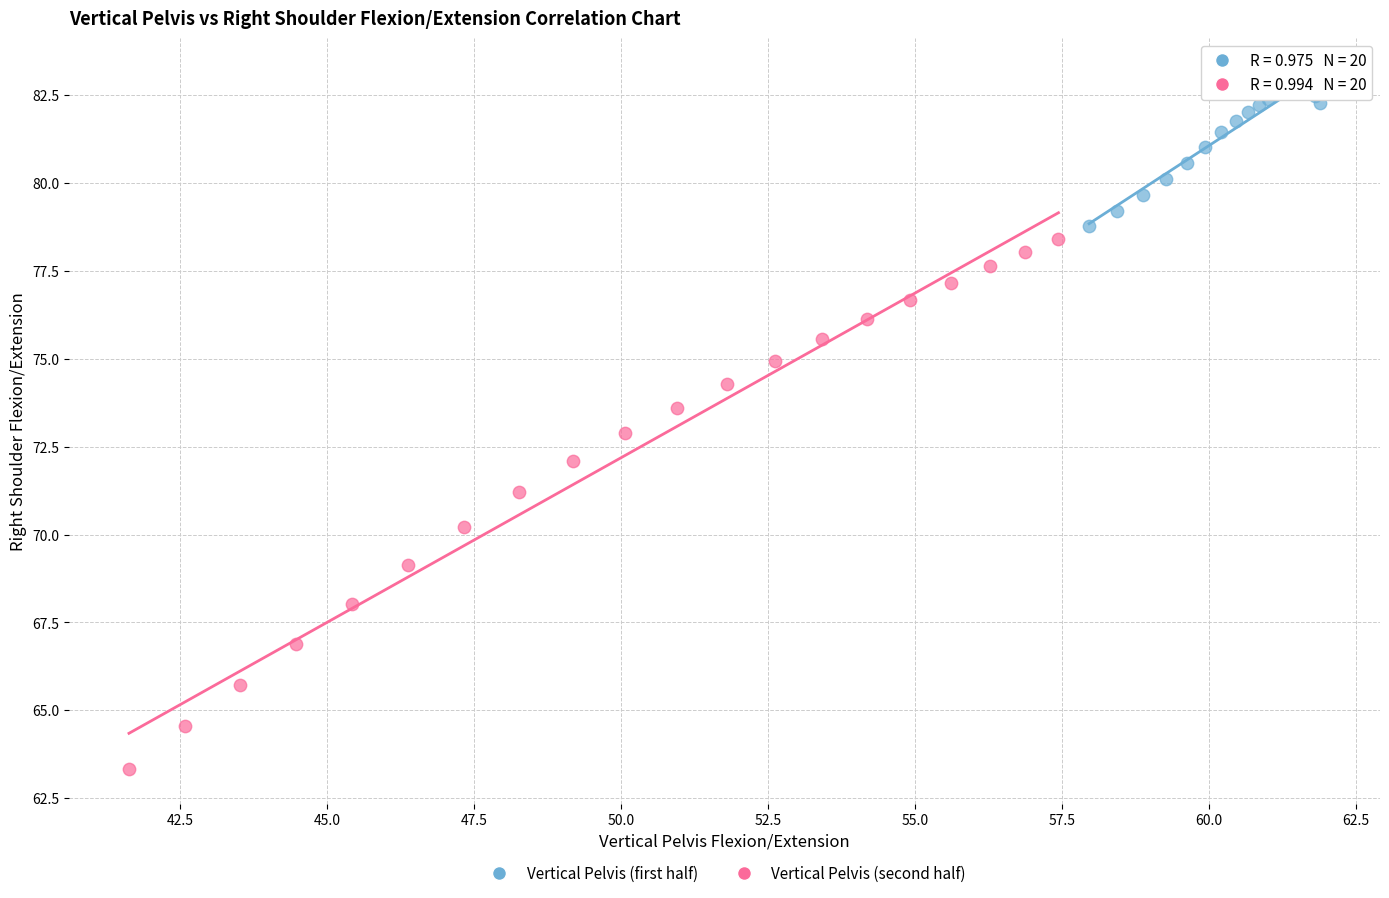

Which series reaches the maximum Y coordinate?

Vertical Pelvis (first half)